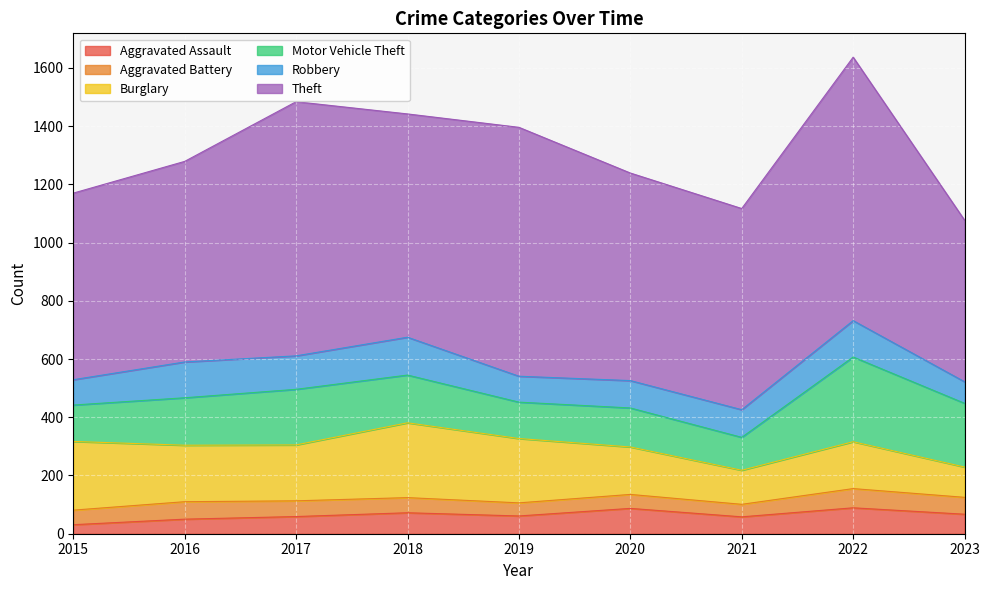

What is the value of the Burglary point at the 7th from the left?

117